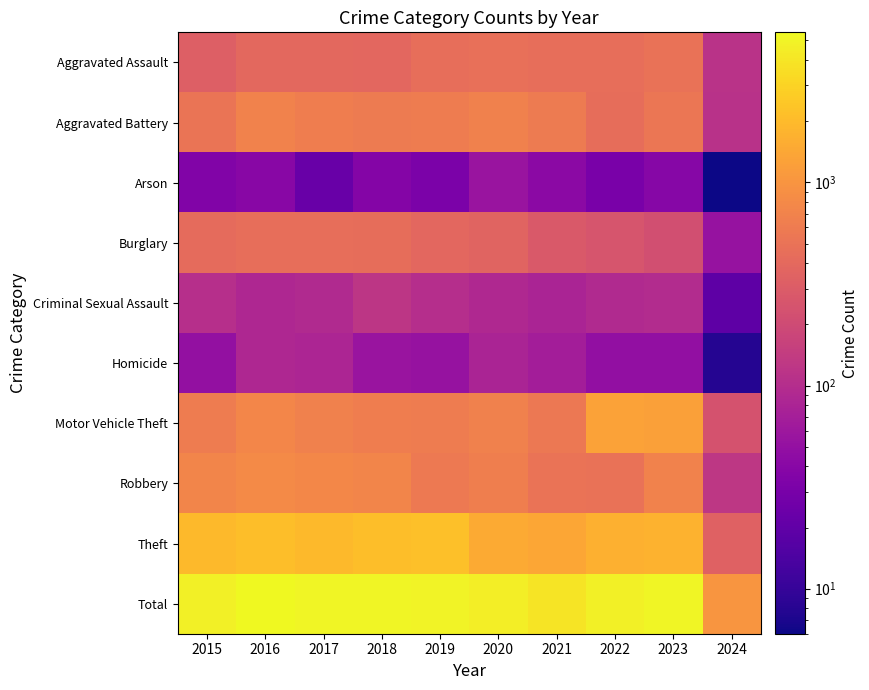

Reading left to right, list all the values displayed in this chart.

Aggravated Assault: 2015=323	2016=402	2017=396	2018=392	2019=452	2020=466	2021=452	2022=458	2023=488	2024=114
Aggravated Battery: 2015=515	2016=691	2017=623	2018=600	2019=608	2020=686	2021=587	2022=446	2023=529	2024=110
Arson: 2015=35	2016=40	2017=23	2018=37	2019=32	2020=55	2021=43	2022=31	2023=39	2024=6
Burglary: 2015=421	2016=451	2017=453	2018=443	2019=383	2020=357	2021=280	2022=253	2023=224	2024=52
Criminal Sexual Assault: 2015=105	2016=87	2017=91	2018=123	2019=102	2020=89	2021=81	2022=93	2023=97	2024=19
Homicide: 2015=50	2016=87	2017=82	2018=56	2019=53	2020=81	2021=69	2022=49	2023=48	2024=8
Motor Vehicle Theft: 2015=614	2016=756	2017=680	2018=631	2019=611	2020=673	2021=560	2022=1272	2023=1245	2024=237
Robbery: 2015=726	2016=819	2017=780	2018=741	2019=577	2020=637	2021=506	2022=495	2023=690	2024=127
Theft: 2015=1981	2016=2148	2017=1968	2018=2140	2019=2190	2020=1512	2021=1392	2022=1664	2023=1719	2024=336
Total: 2015=4770	2016=5481	2017=5096	2018=5163	2019=5008	2020=4556	2021=3970	2022=4761	2023=5079	2024=1009